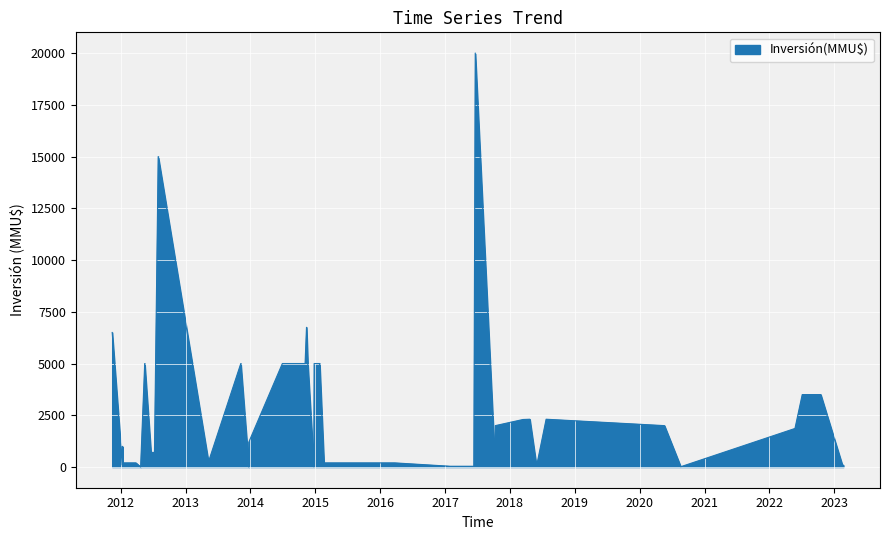

The chart shows a value of 3325 at 05/11/2014. True or false?

False